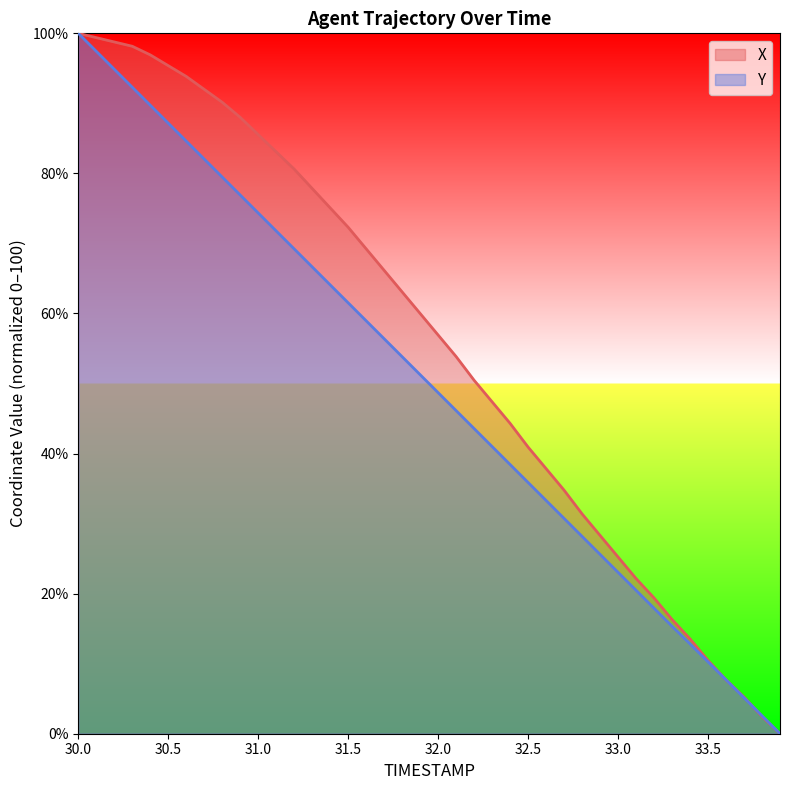

True or false: X and Y cross at least once.

True